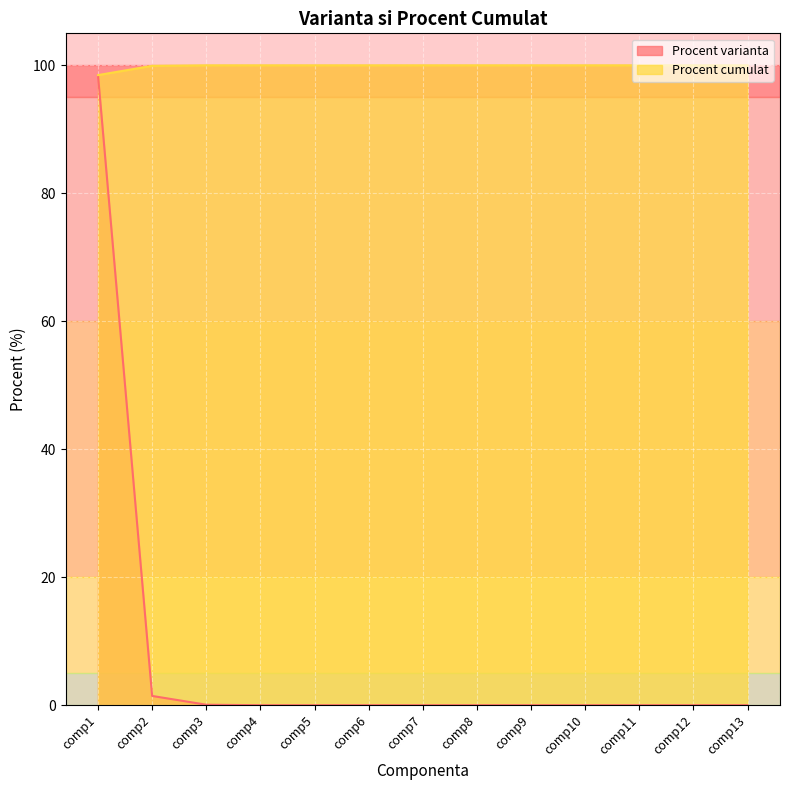

Rank the series at comp10 from highest to lowest value.

Procent cumulat, Procent varianta